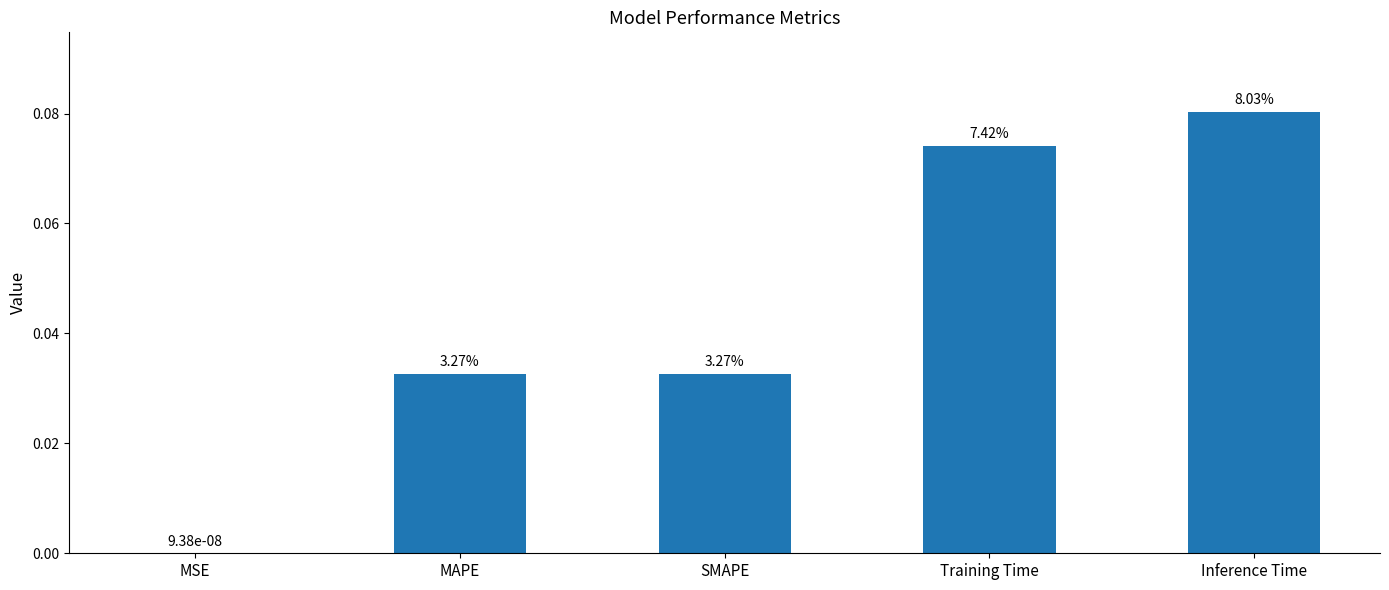

Are the bars horizontal?

No